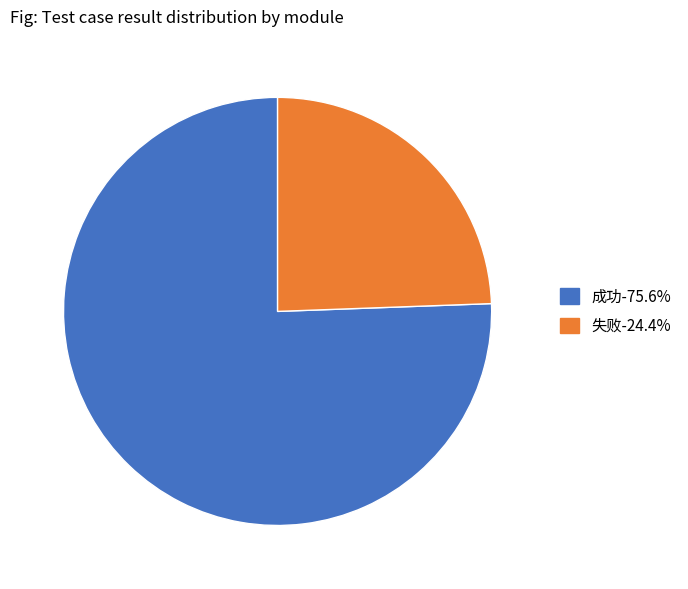

Which category accounts for the majority?

成功